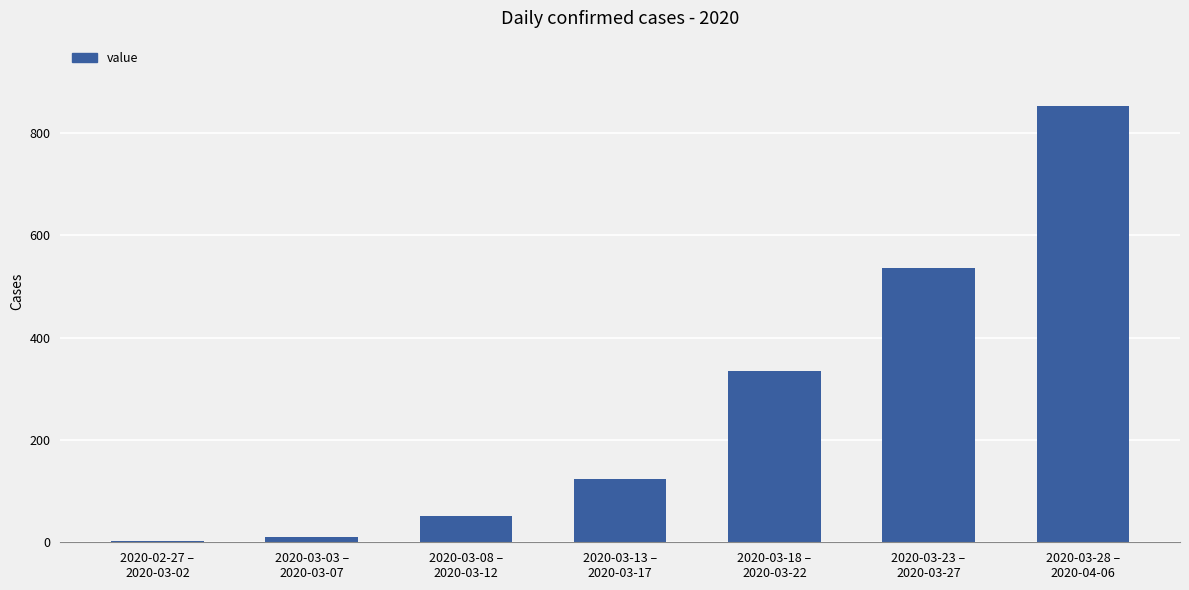

What is the approximate value at 2020-03-03 –
2020-03-07, to the nearest 10?

10